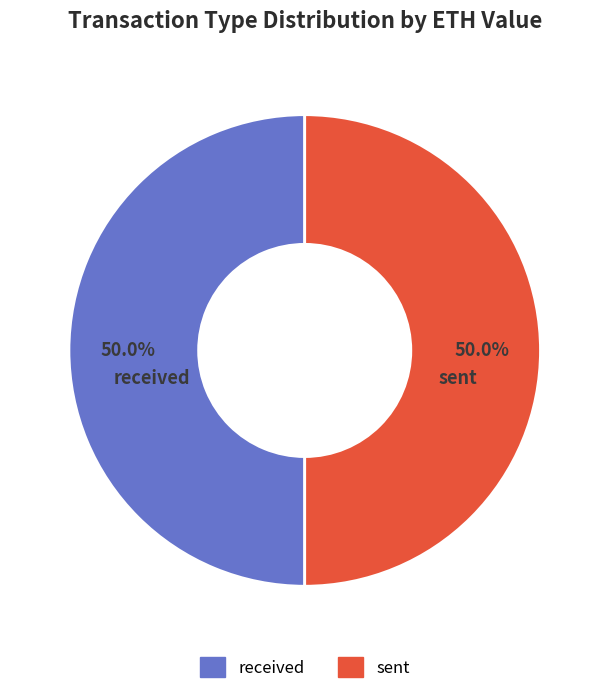

What is the ratio of the value at sent to the value at received?

1.0